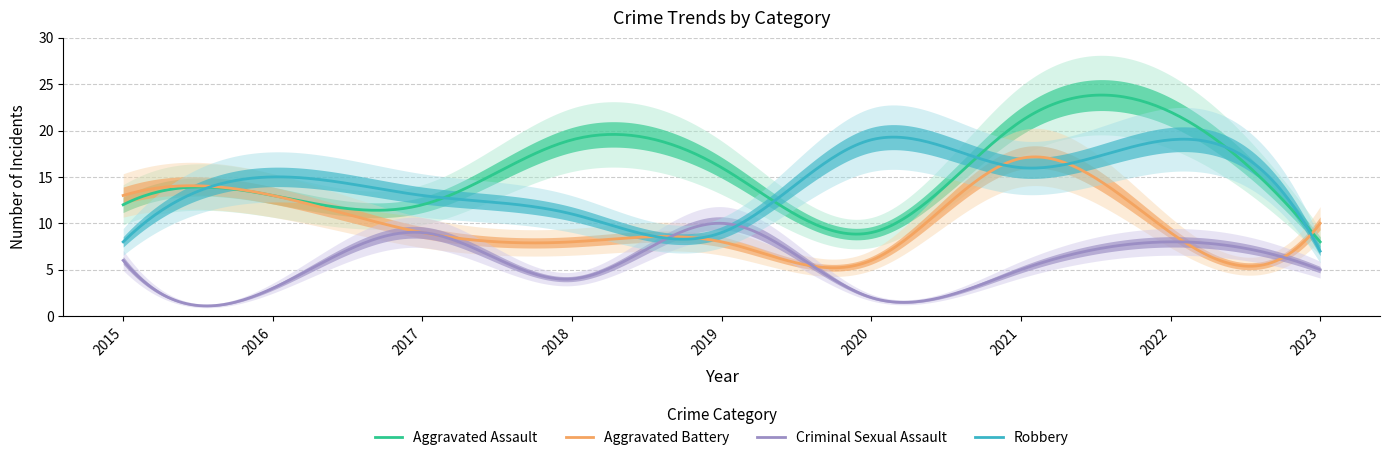

Is this an area chart (filled region under the line)?

No